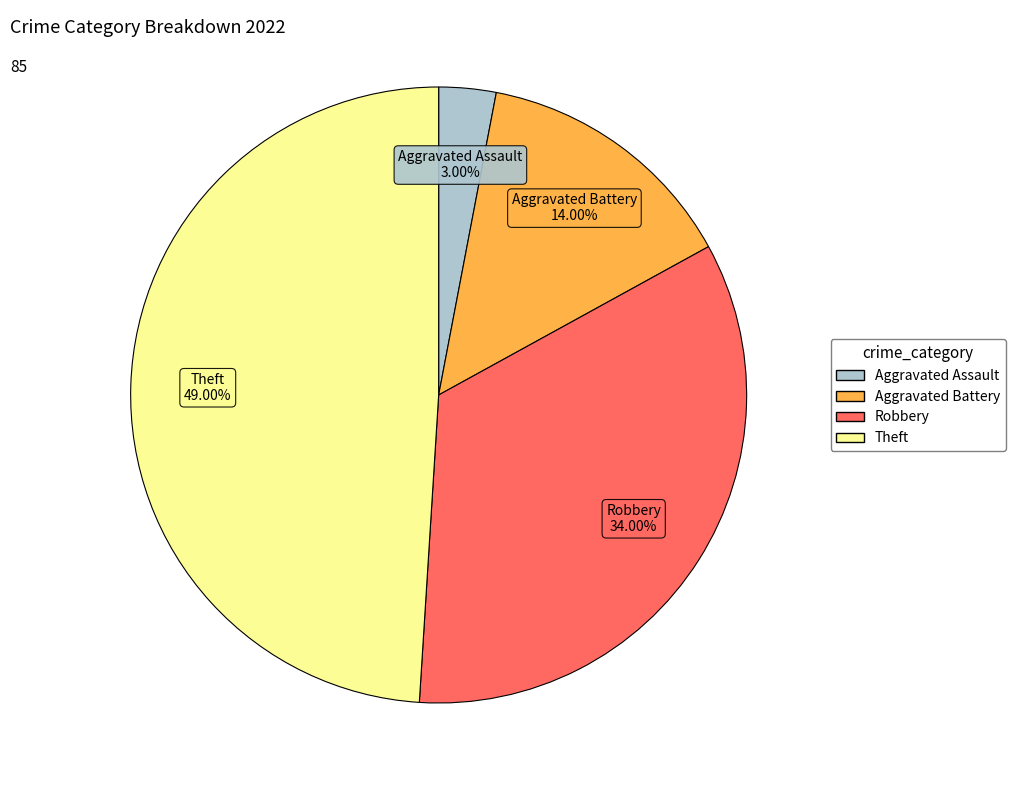

How much of the chart is everything except Robbery?

66.0%